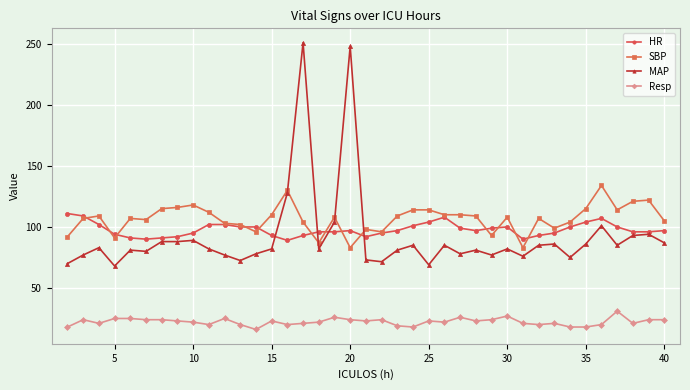

True or false: SBP has more than 2 points higher than both neighbors.

True